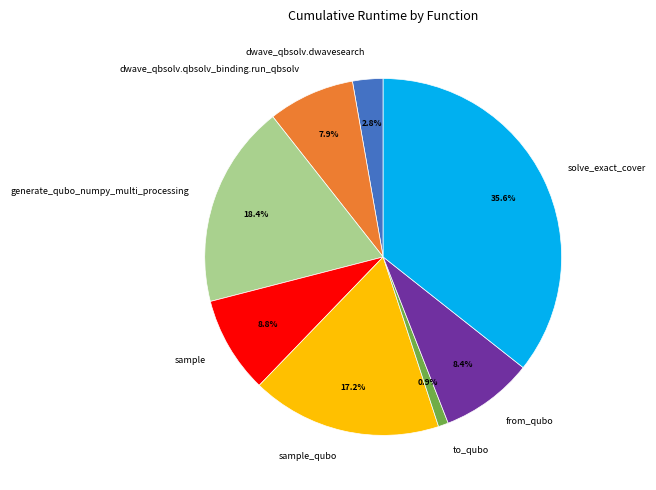

What is the total percentage of generate_qubo_numpy_multi_processing and sample_qubo?

35.6%